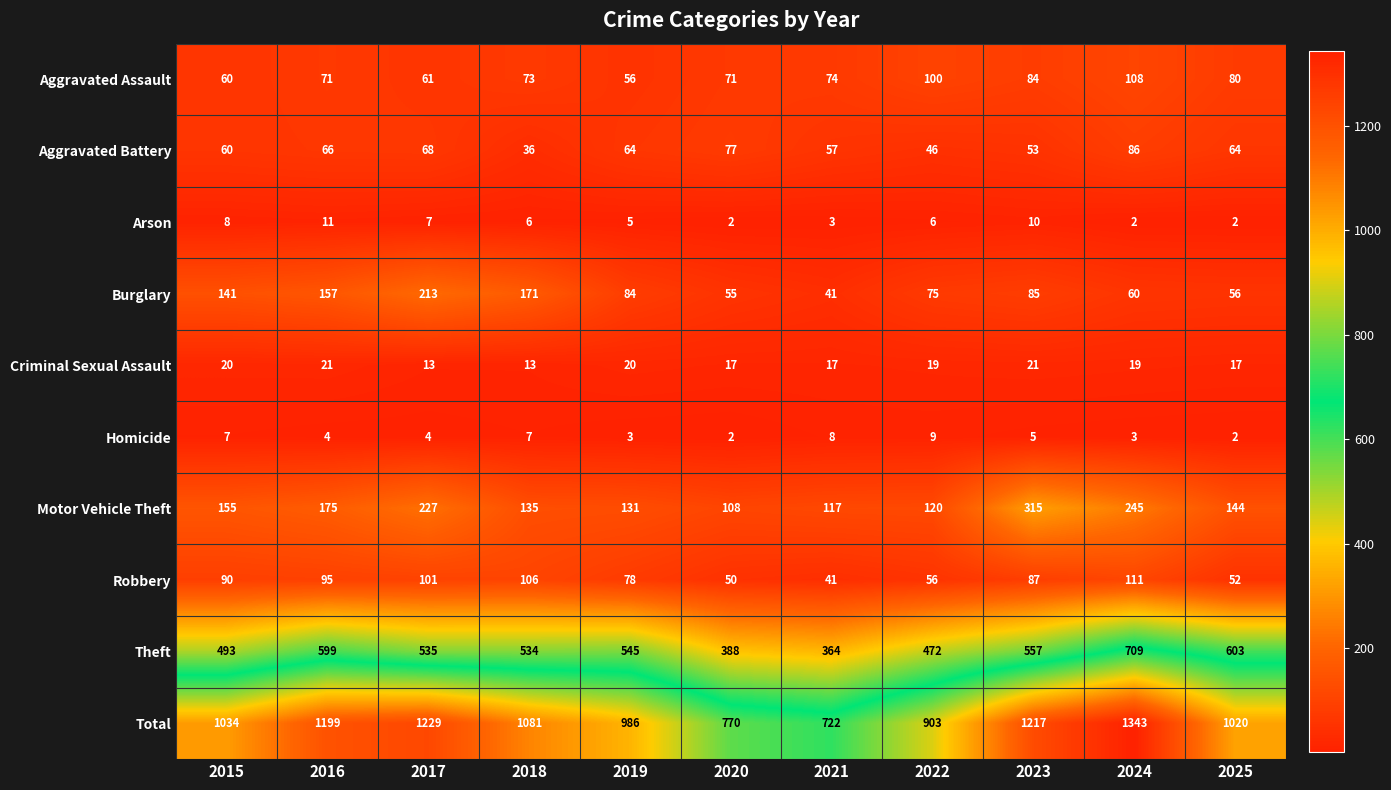

List the labels in order of Burglary value, largest first.

2017, 2018, 2016, 2015, 2023, 2019, 2022, 2024, 2025, 2020, 2021